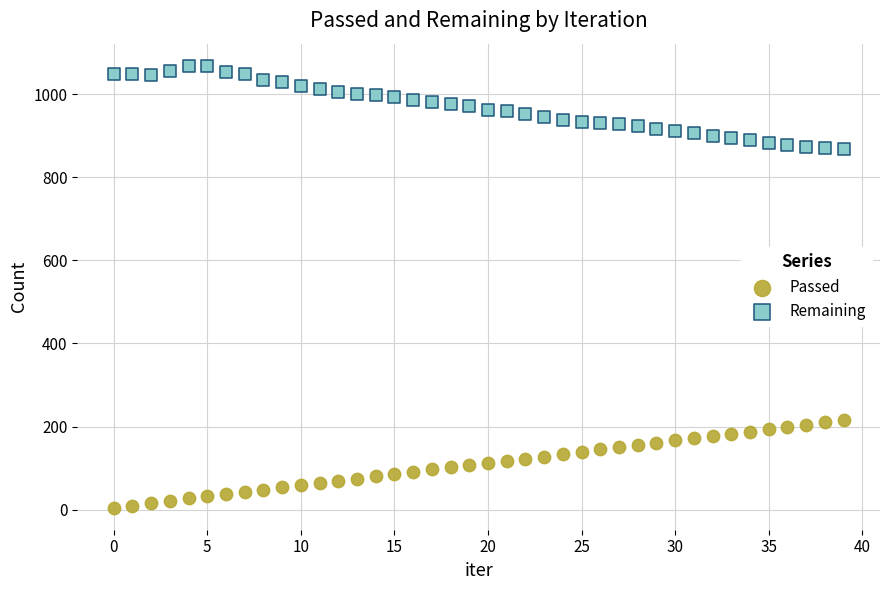

Which series reaches the minimum Y coordinate?

Passed